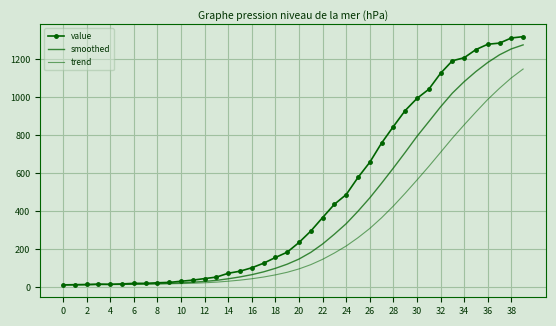

What is the difference between the second highest and second lowest values in the trend series?

1088.5